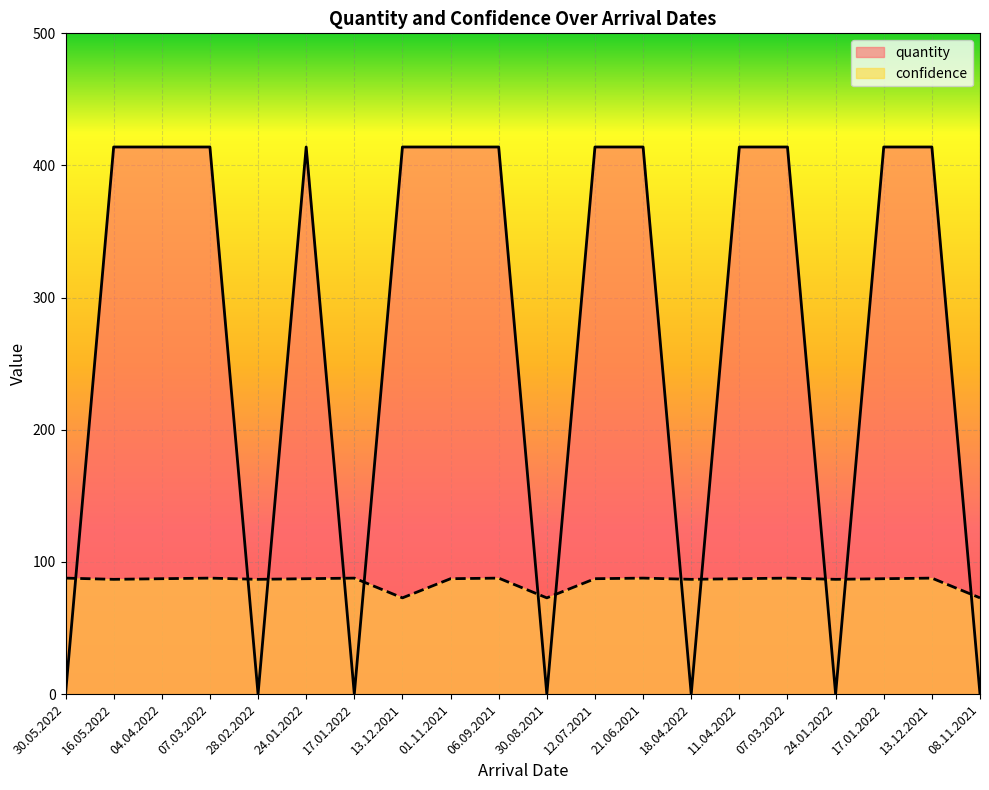

Reading right to left, what are all the values shown in this chart?

quantity: 0.0	414.0	414.0	0.0	414.0	414.0	0.0	414.0	414.0	0.0	414.0	414.0	414.0	0.0	414.0	0.0	414.0	414.0	414.0	0.0
confidence: 72.9	87.8	87.4	86.9	87.8	87.4	86.9	87.8	87.4	72.9	87.8	87.4	72.9	87.8	87.4	86.9	87.8	87.4	86.9	87.8